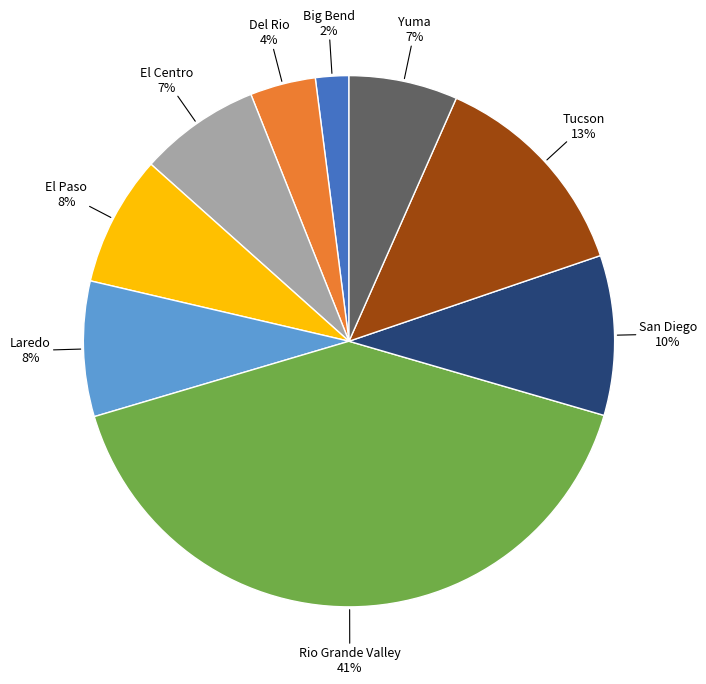

Which has a higher value, Tucson or El Paso?

Tucson